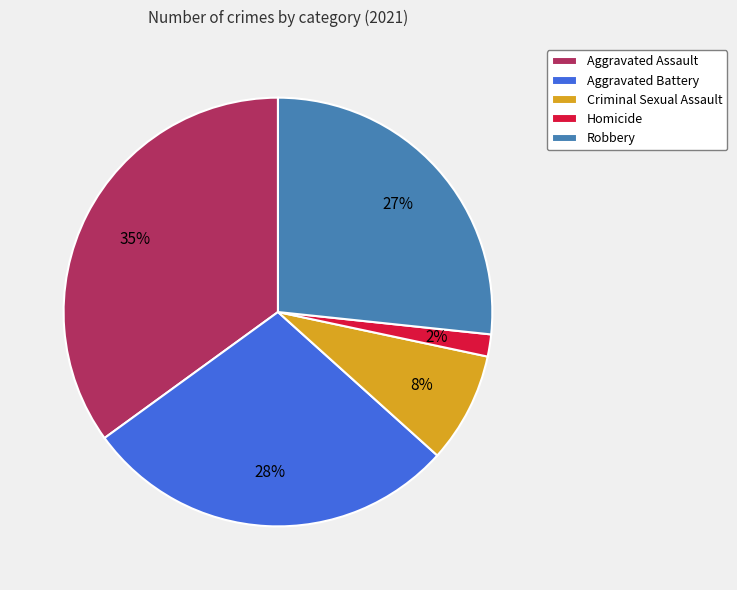

Is the sum of Homicide and Robbery greater than half?

No